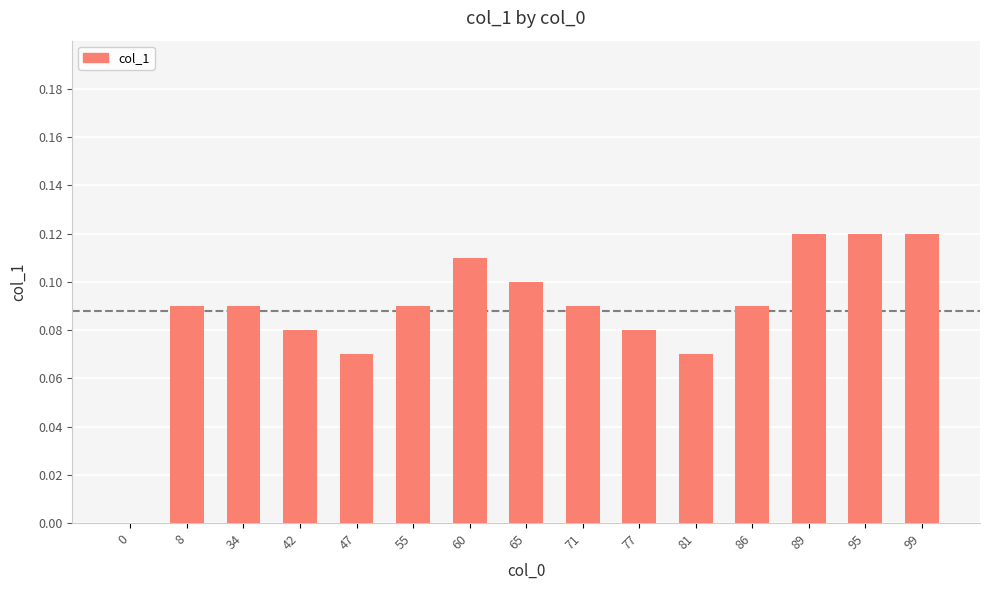

The value at 0 is 0.0. True or false?

True